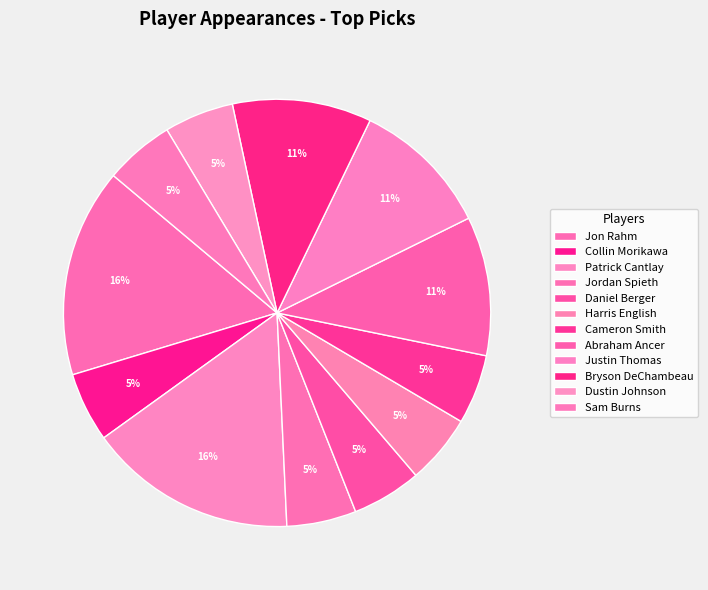

How many slices are in this pie chart?

12